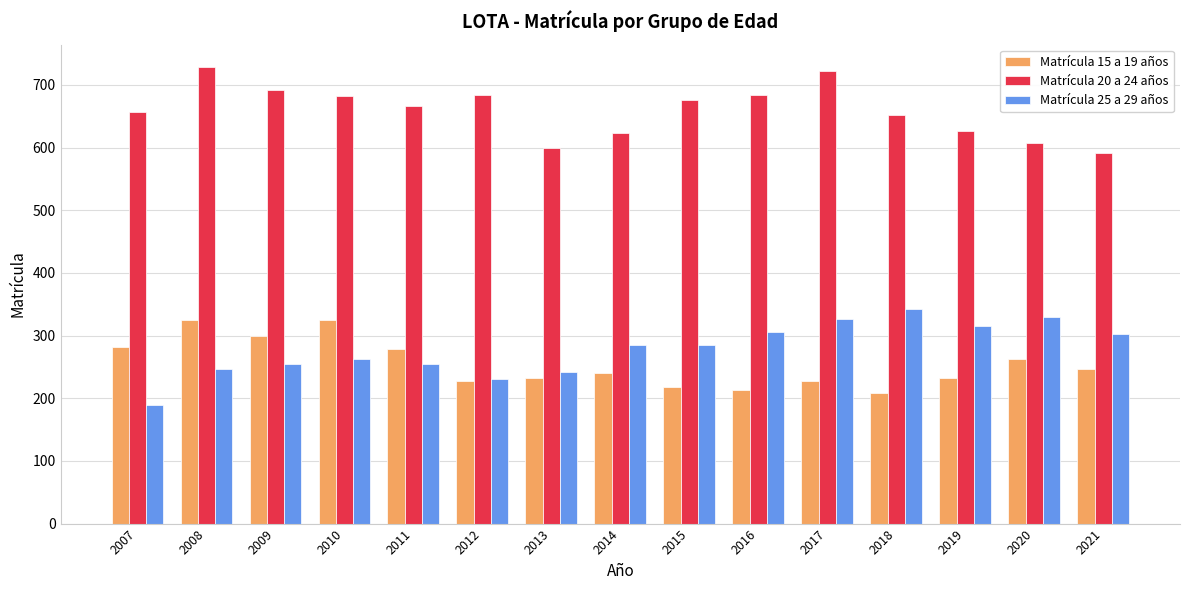

Is it true that Matrícula 20 a 24 años equals 728 at 2008?

True